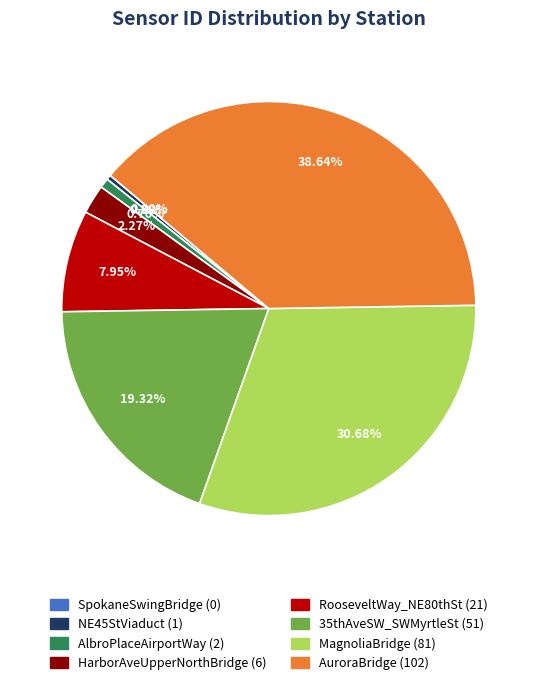

To the nearest percent, what is the difference between the largest and smallest slice percentages?

39%